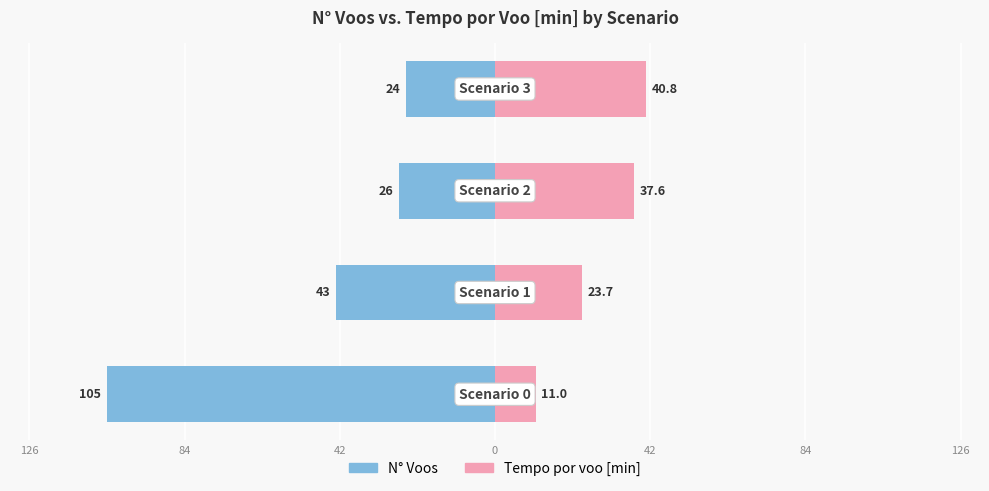

At 42, list the series in order from largest to smallest.

Tempo por voo [min], N° Voos